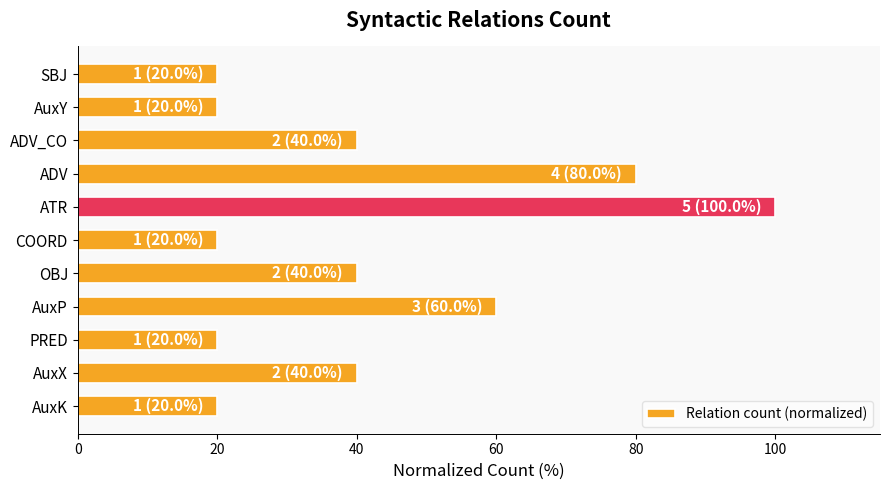

Count the values in the range 20 to 60.

9